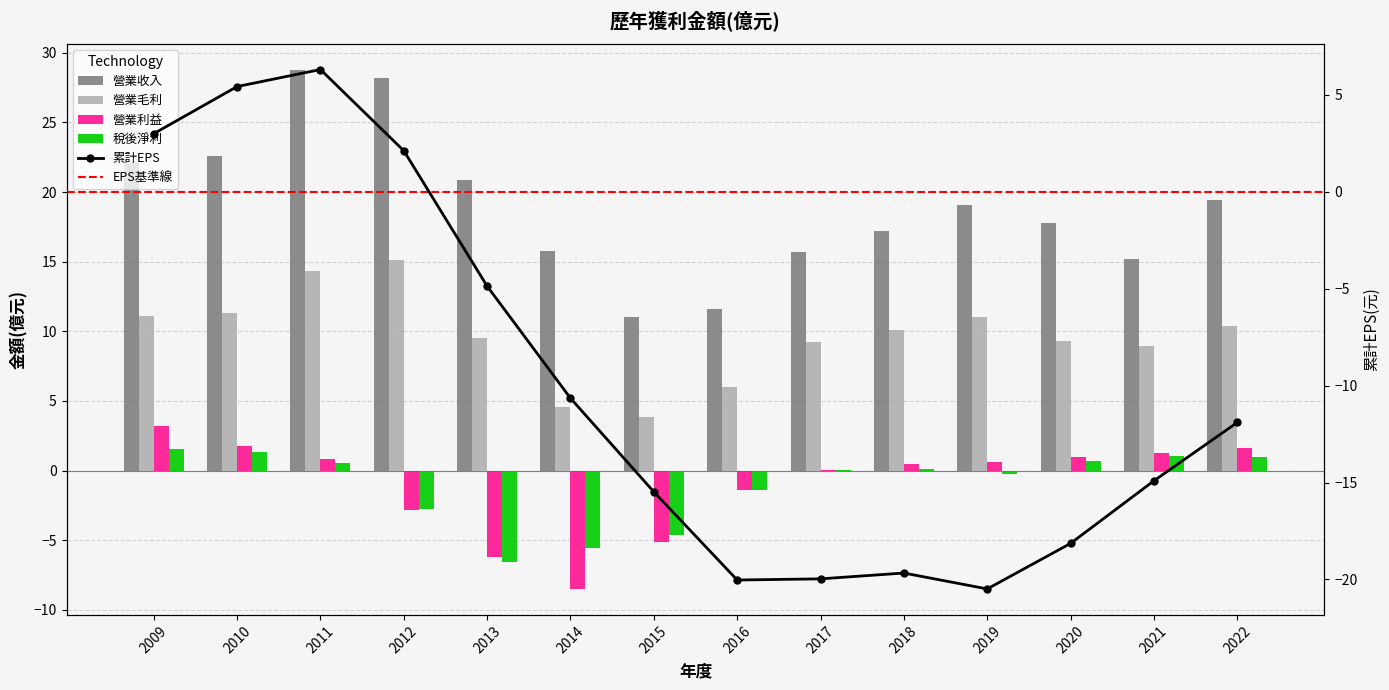

At how many categories does at least one series exceed 26?

2